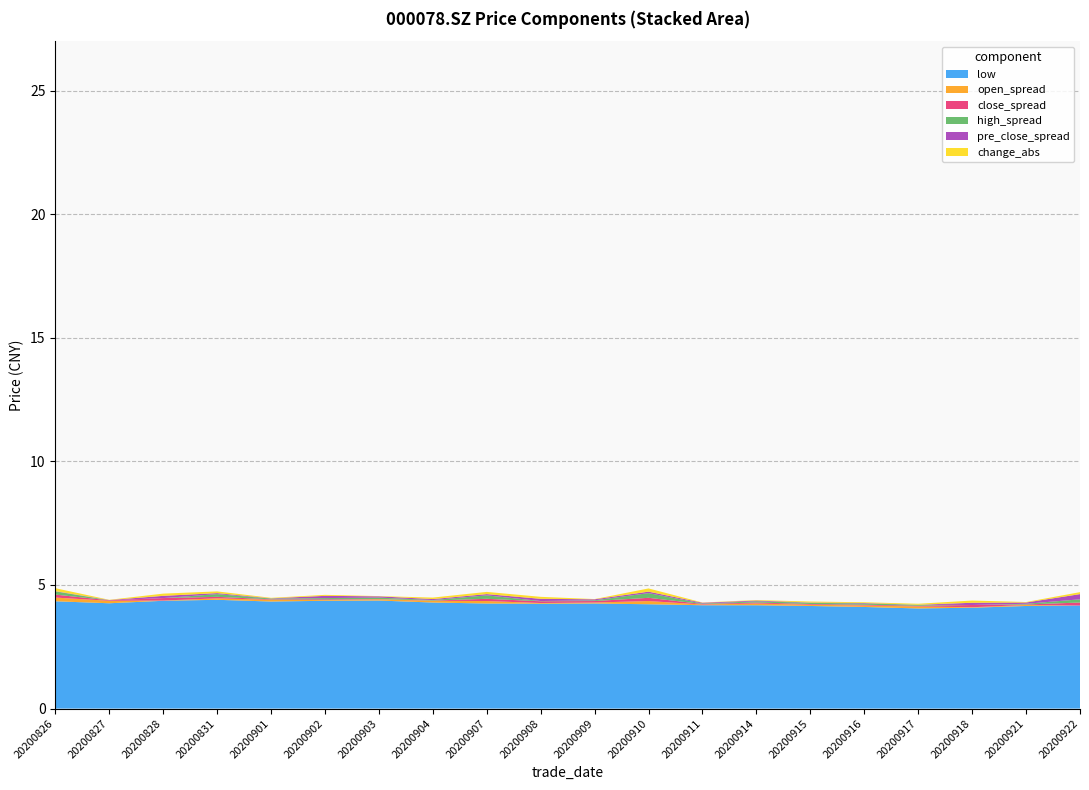

Is it true that low equals 7.7 at 20200902?

False